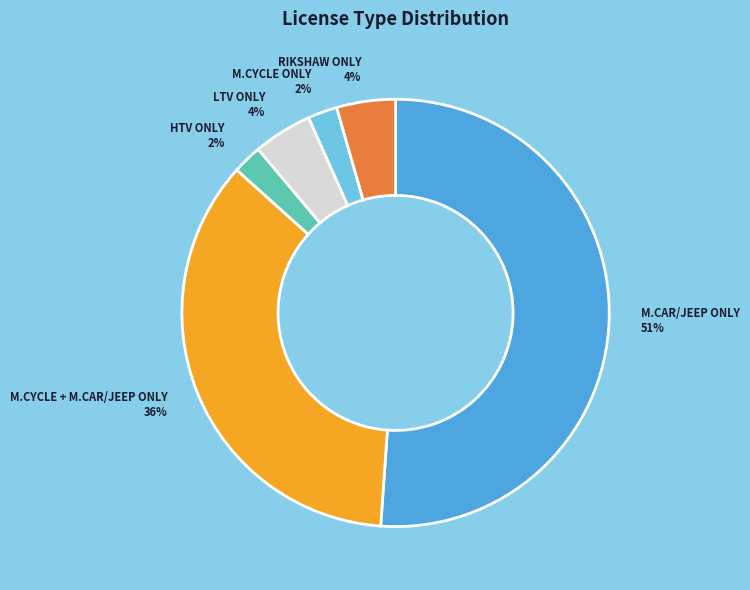

To the nearest percent, what is the difference between the largest and smallest slice percentages?

49%